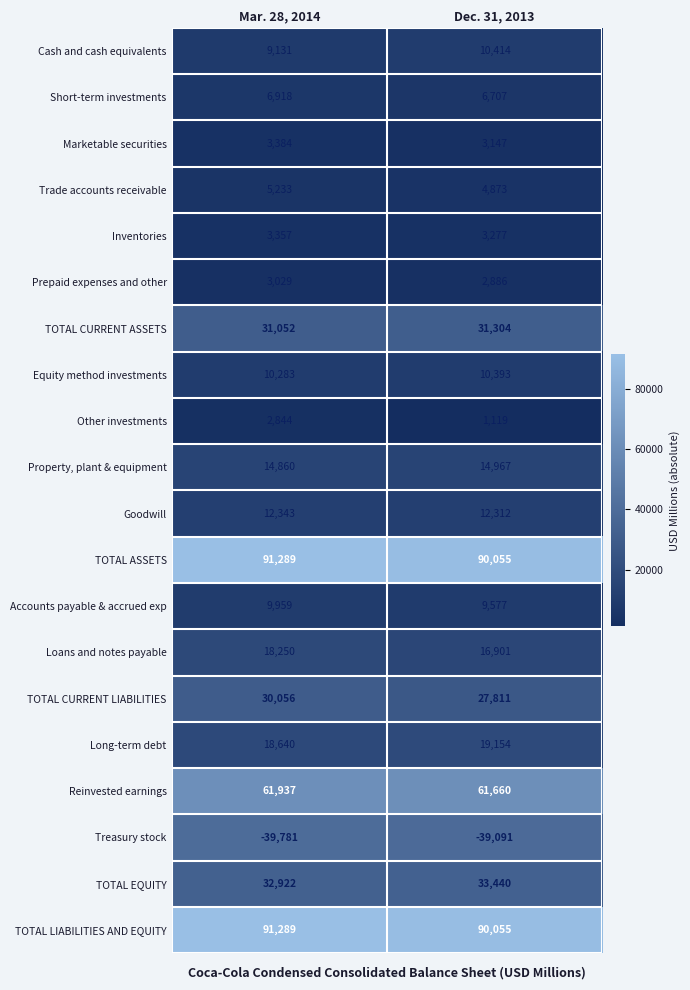

What is the difference between the highest and lowest values at Dec. 31, 2013?

129146